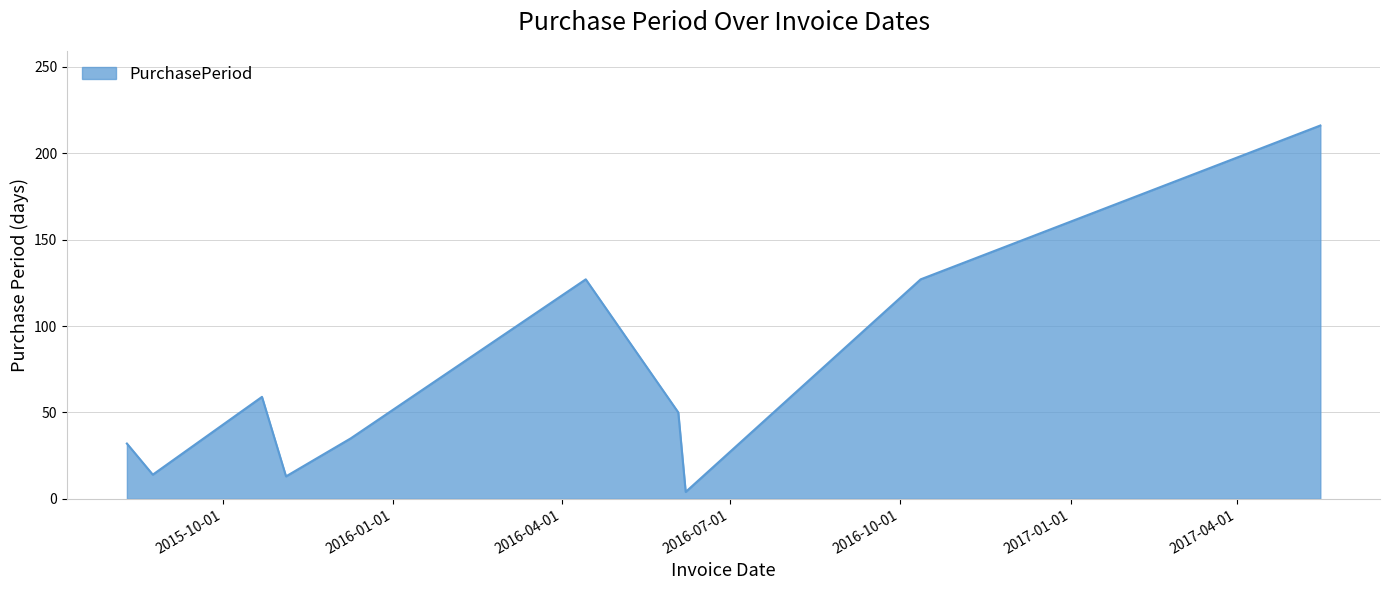

What is the maximum value shown in the chart?

216